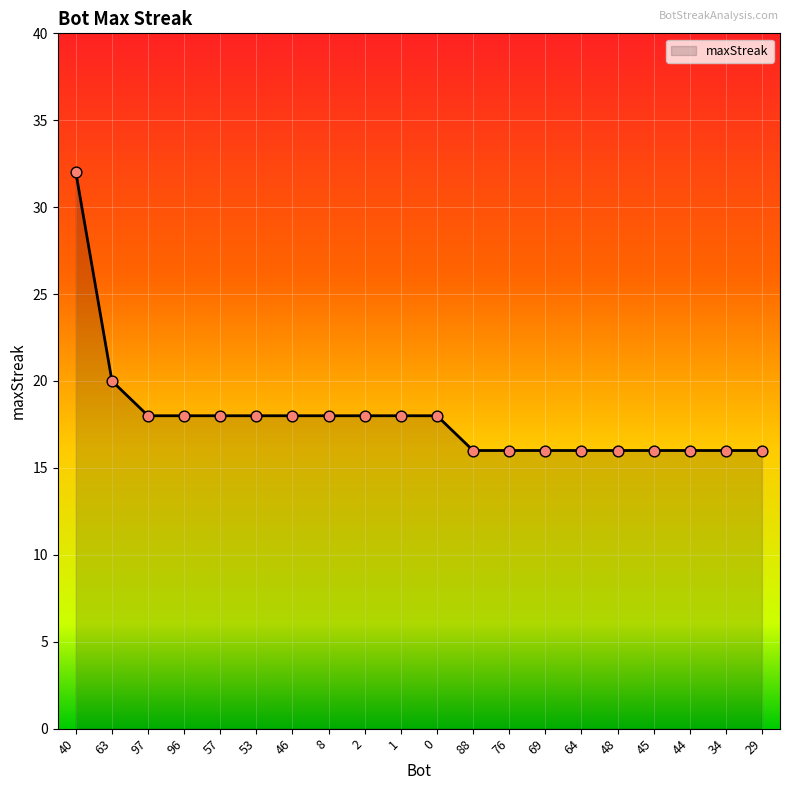

Approximately how many times larger is the value at 40 compared to 64?

2.0